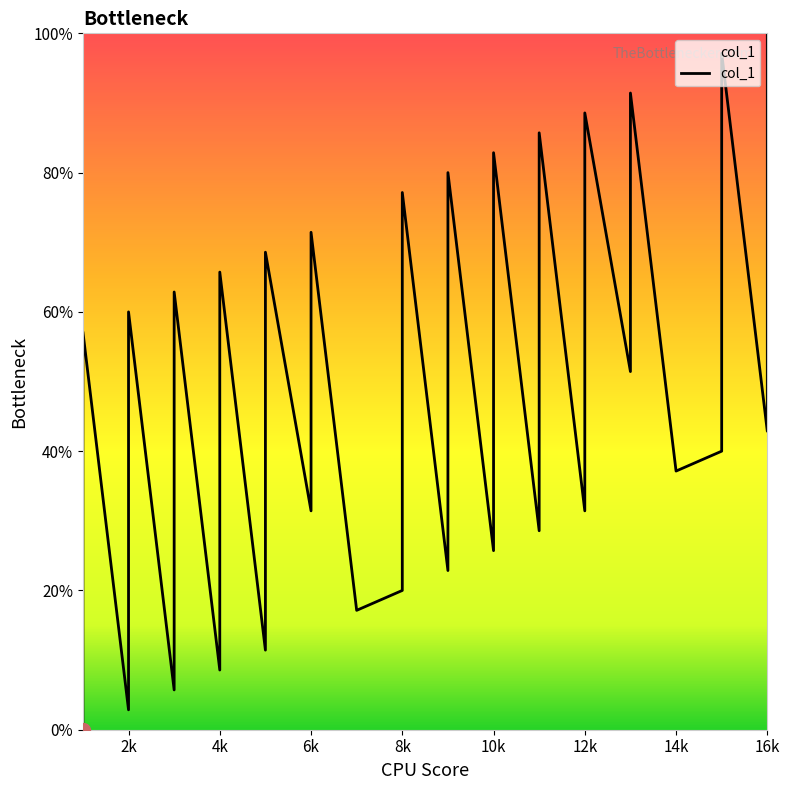

The value at 8 is 20.0. True or false?

True